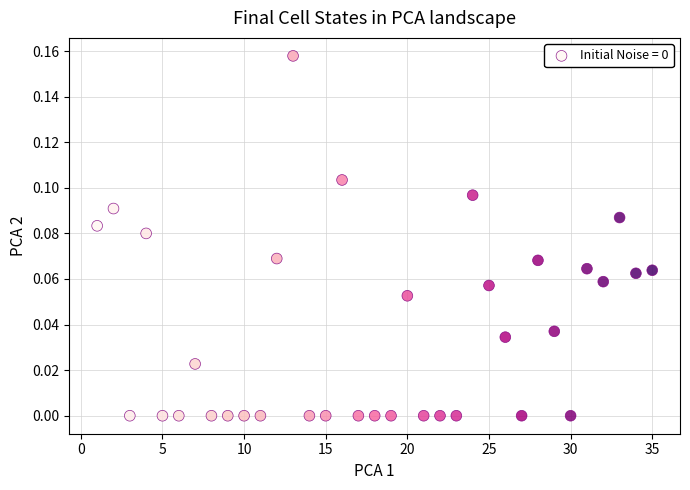

What is the range of X values (max minus min)?

34.0